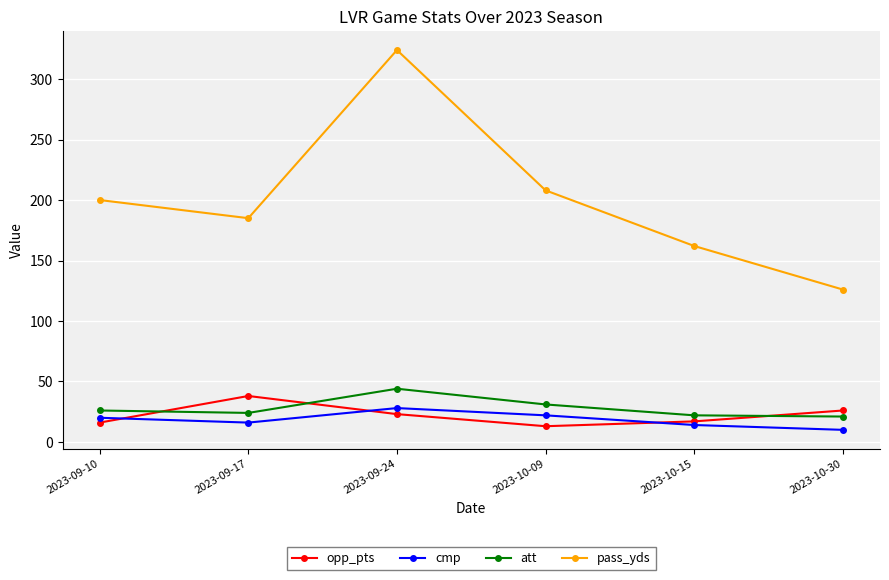

Which series has the largest range (max minus min)?

pass_yds